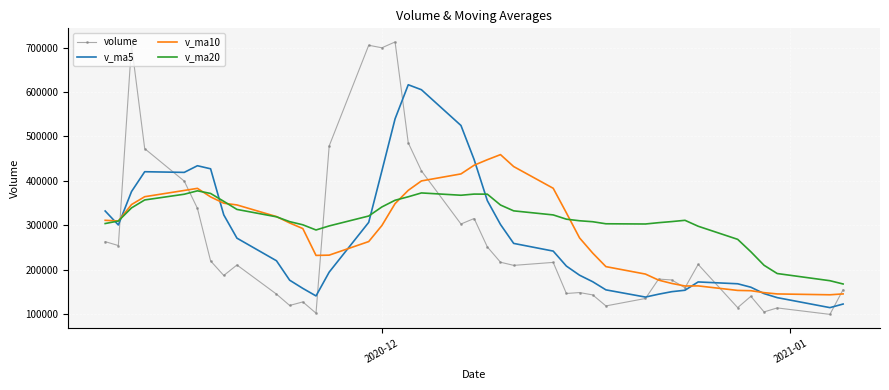

In v_ma5, how many points are higher than both neighbors (excluding endpoints)?

4